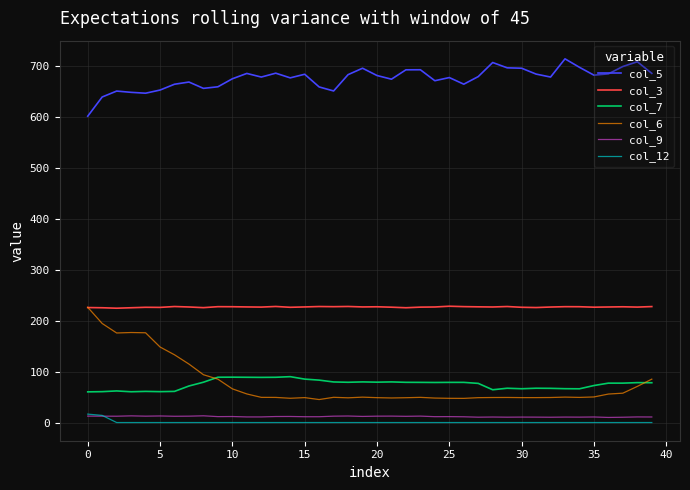

Which series has the largest range (max minus min)?

col_6